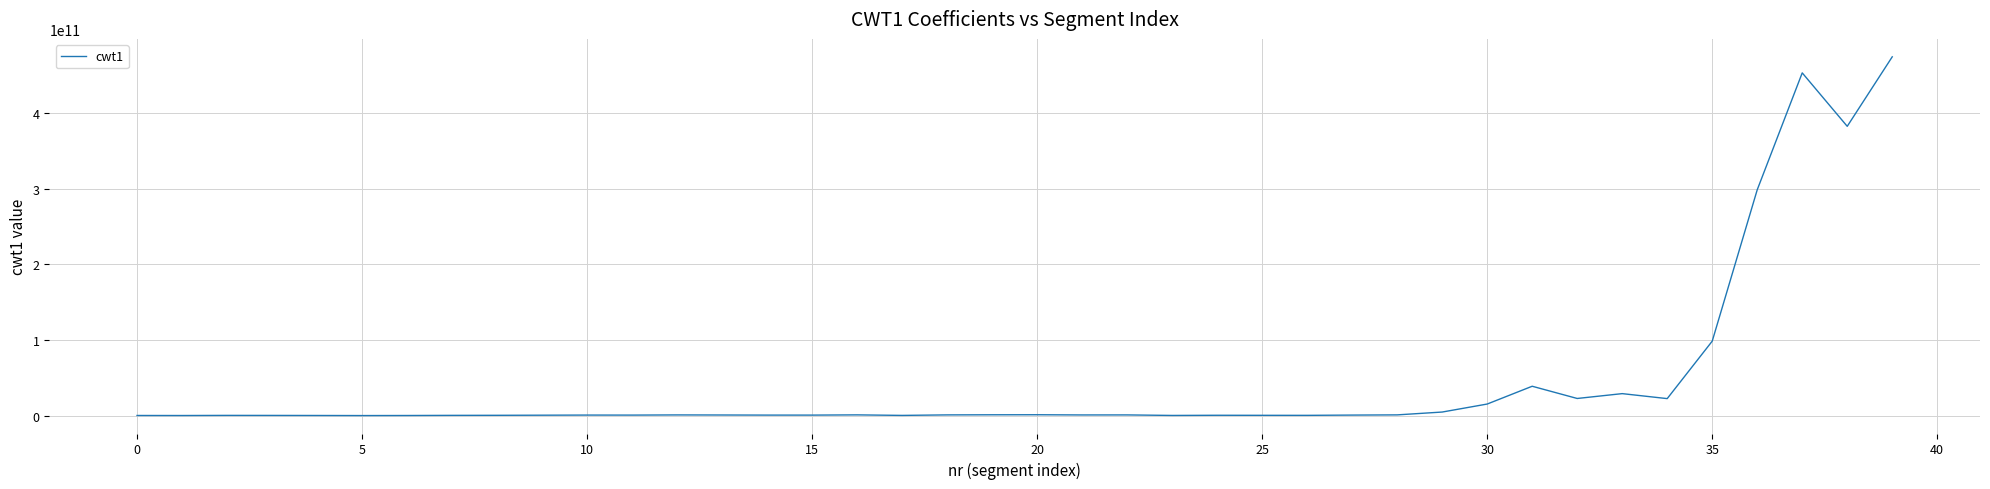

Is this an area chart (filled region under the line)?

No